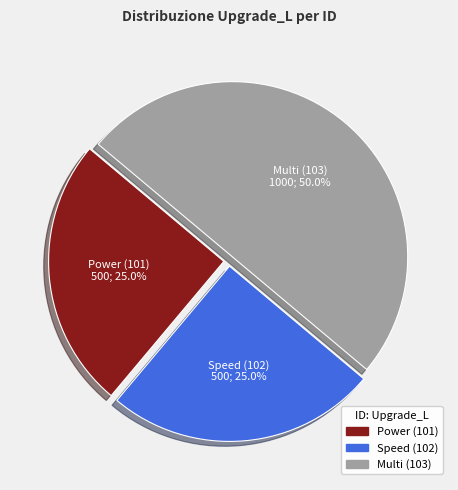

Is Speed (102) the majority of the pie?

No